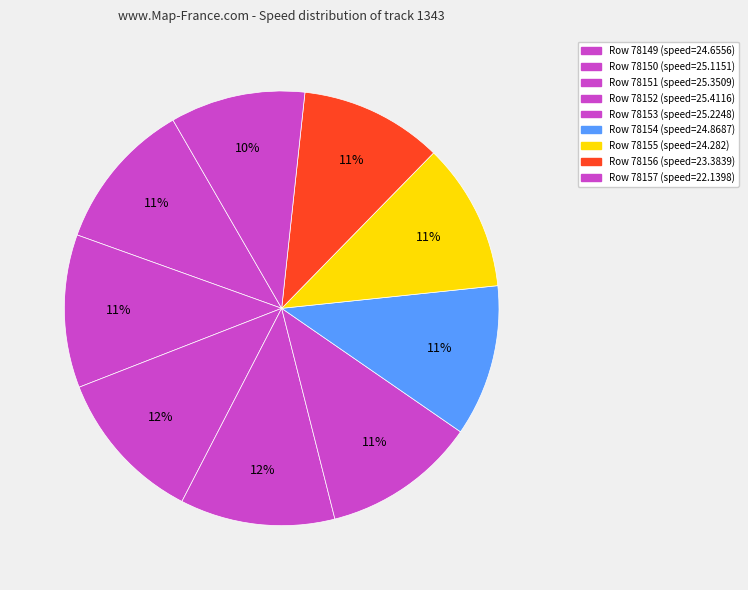

Count the number of slices in the pie.

9